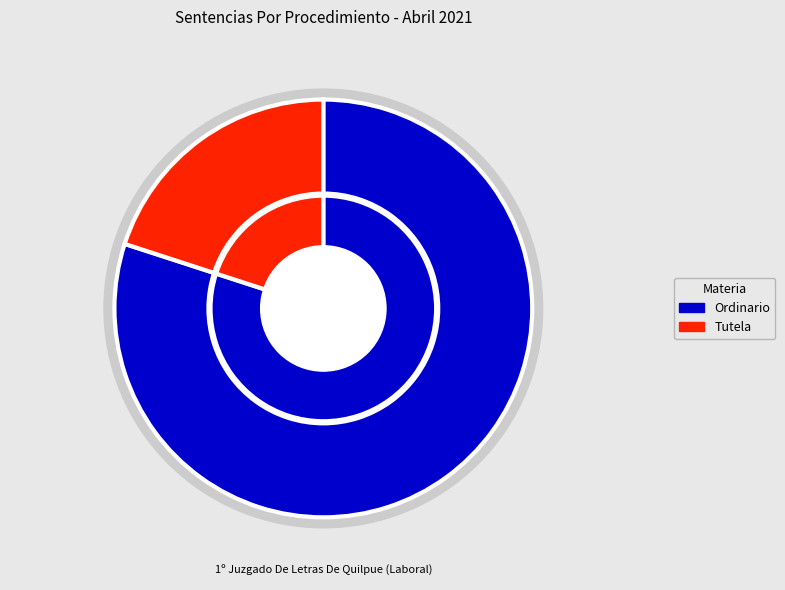

Rank the categories by value from highest to lowest.

Ordinario, Tutela